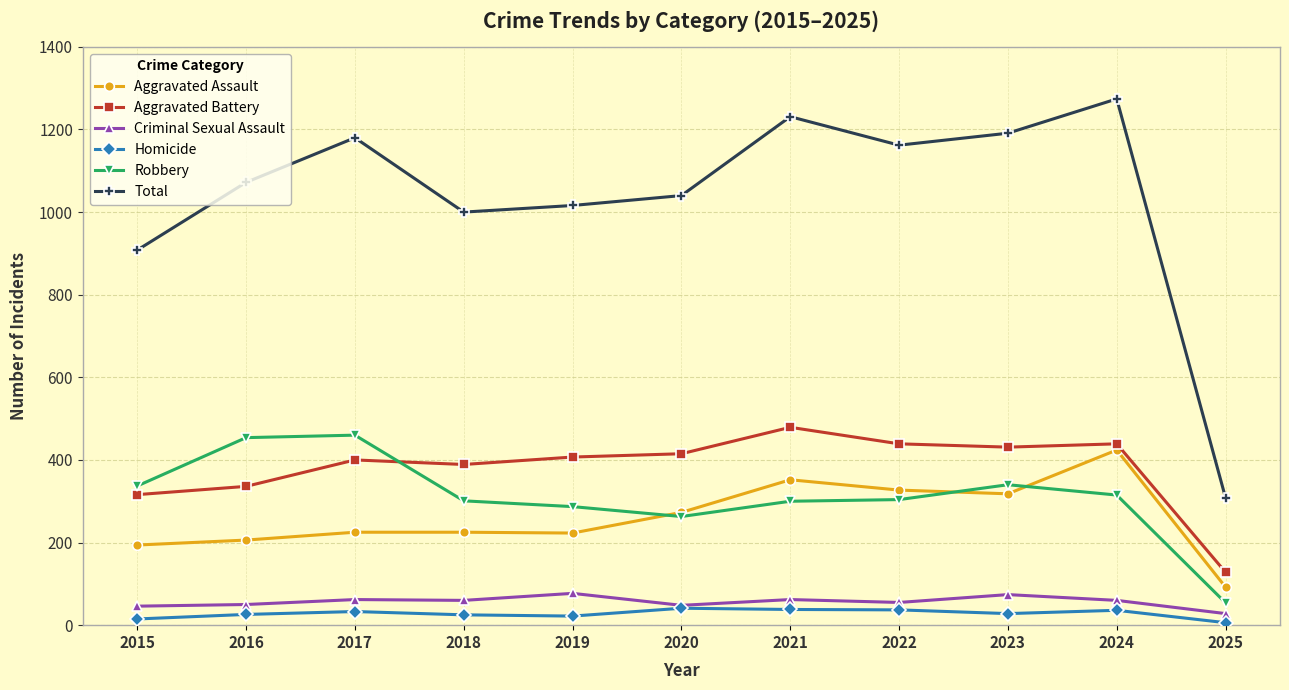

True or false: Total and Criminal Sexual Assault intersect in this chart.

False